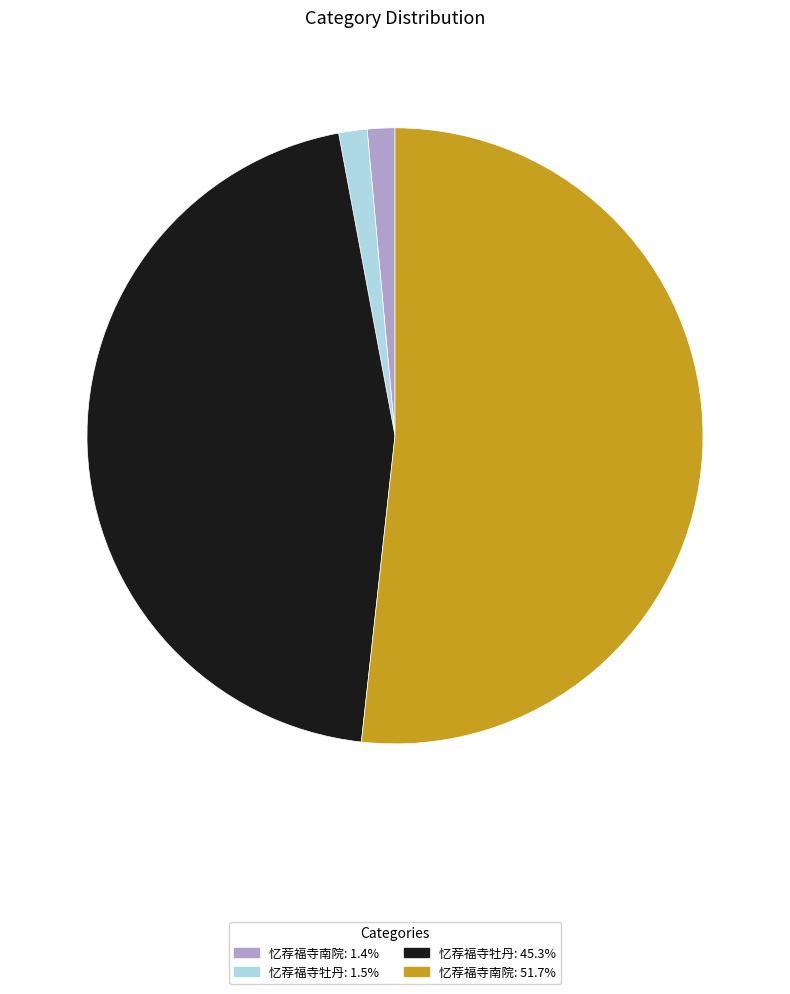

Is there a majority slice in this chart?

Yes